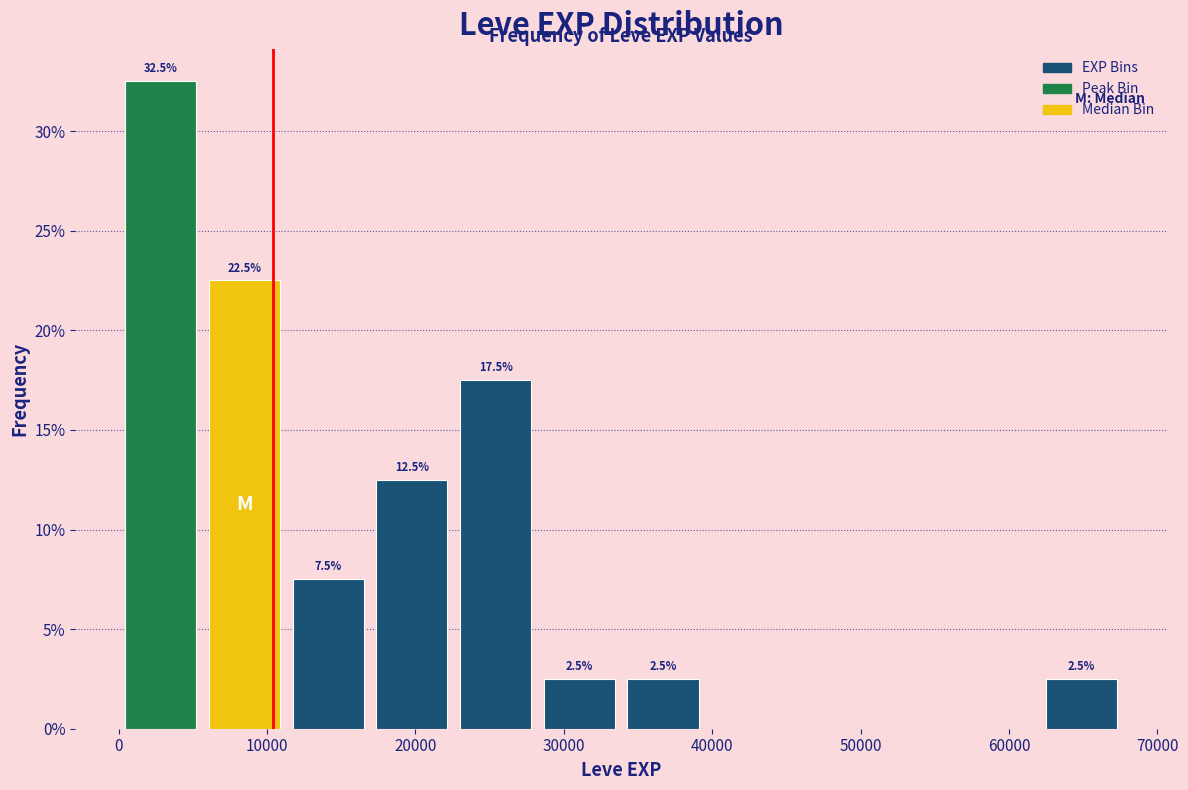

Which range on the x-axis has the tallest bar?

0 to 6000